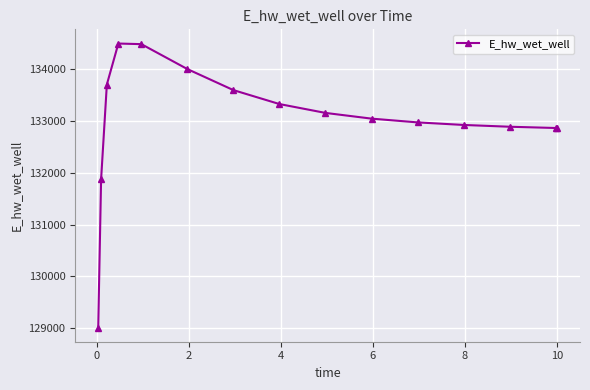

What is the maximum value shown in the chart?

134485.7